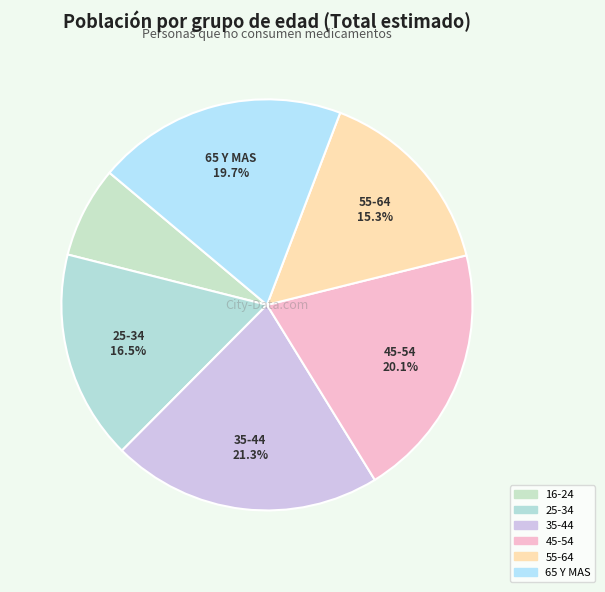

Count the number of slices in the pie.

6